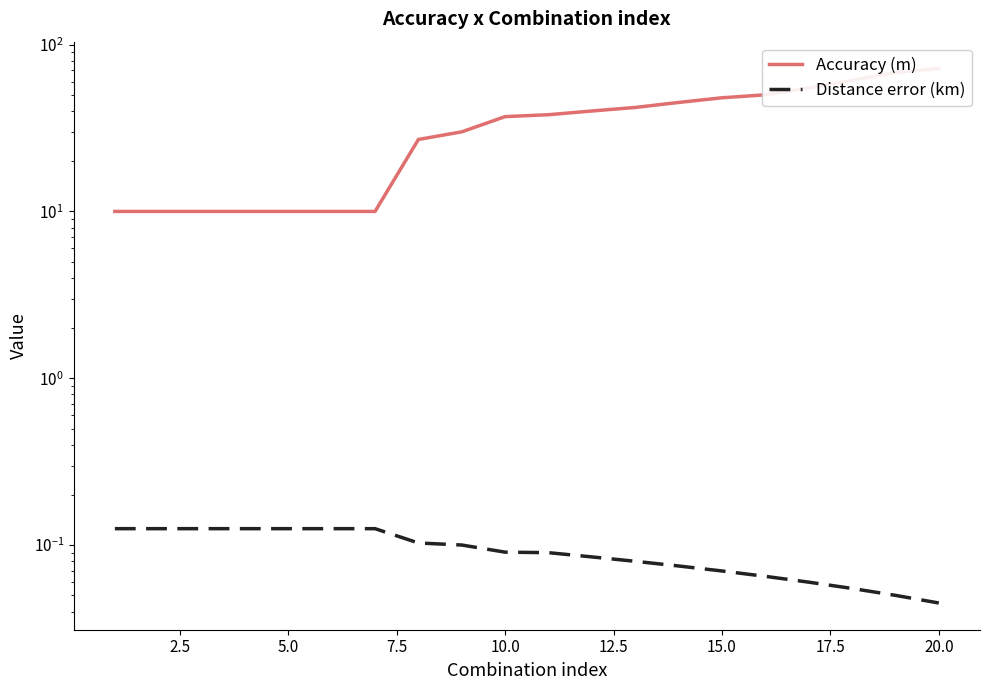

Reading right to left, list all the values displayed in this chart.

Accuracy (m): 72.0	68.0	61.0	55.0	50.0	48.0	45.0	42.0	40.0	38.0	37.0	30.0	27.0	10.0	10.0	10.0	10.0	10.0	10.0	10.0
Distance error (km): 0.0	0.1	0.1	0.1	0.1	0.1	0.1	0.1	0.1	0.1	0.1	0.1	0.1	0.1	0.1	0.1	0.1	0.1	0.1	0.1